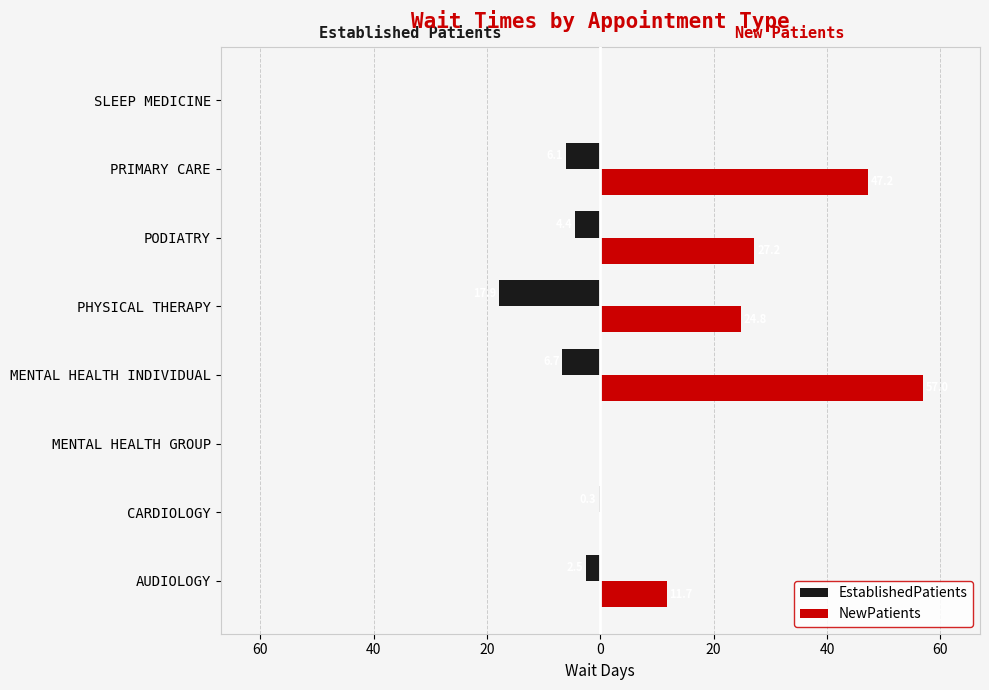

What are all the series names shown in the legend?

EstablishedPatients, NewPatients